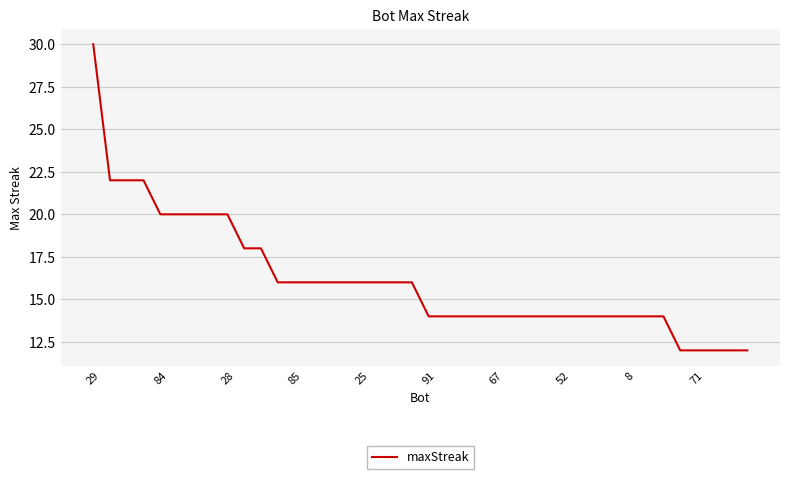

What is the minimum value shown in the chart?

12